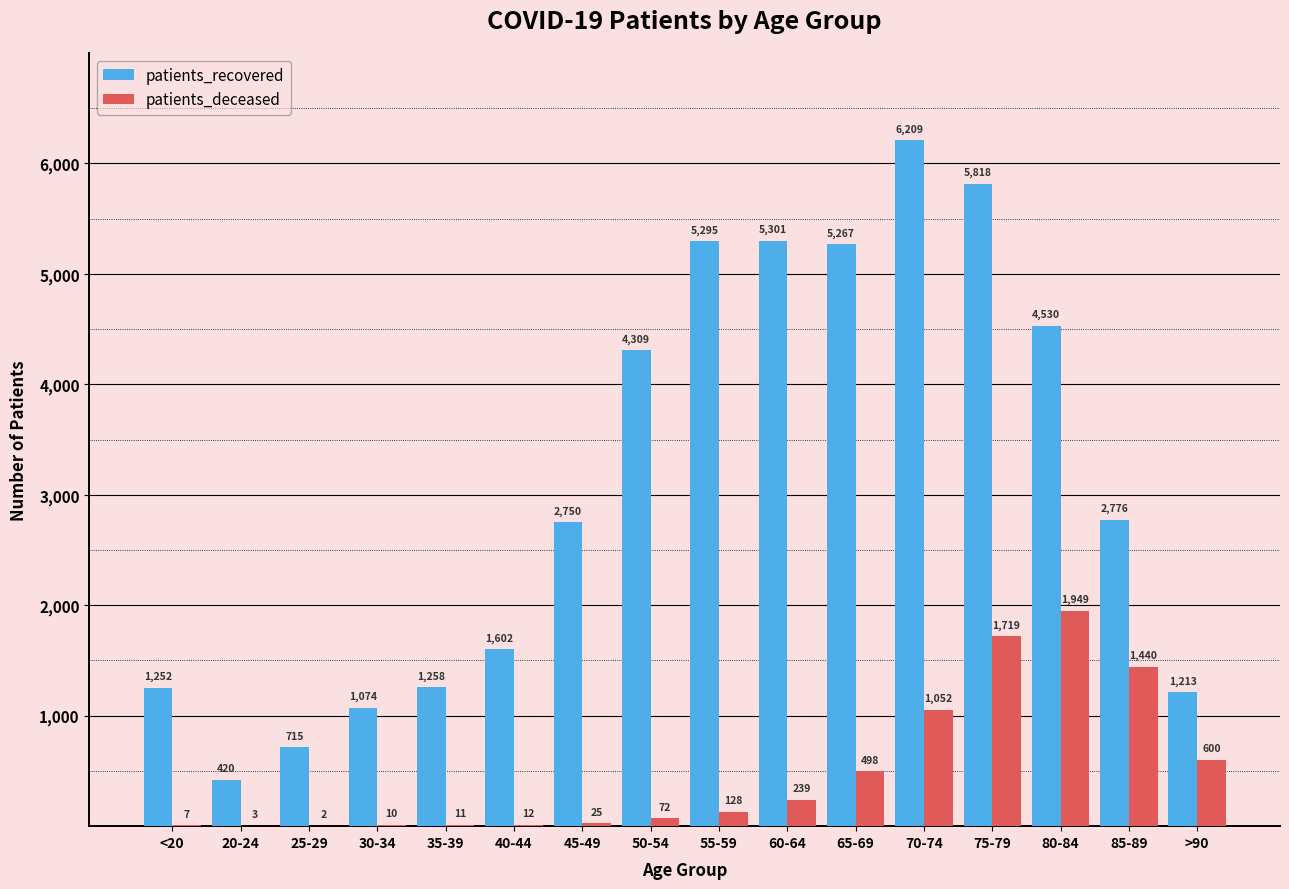

Reading right to left, extract all data points from this chart.

patients_recovered: 1213	2776	4530	5818	6209	5267	5301	5295	4309	2750	1602	1258	1074	715	420	1252
patients_deceased: 600	1440	1949	1719	1052	498	239	128	72	25	12	11	10	2	3	7